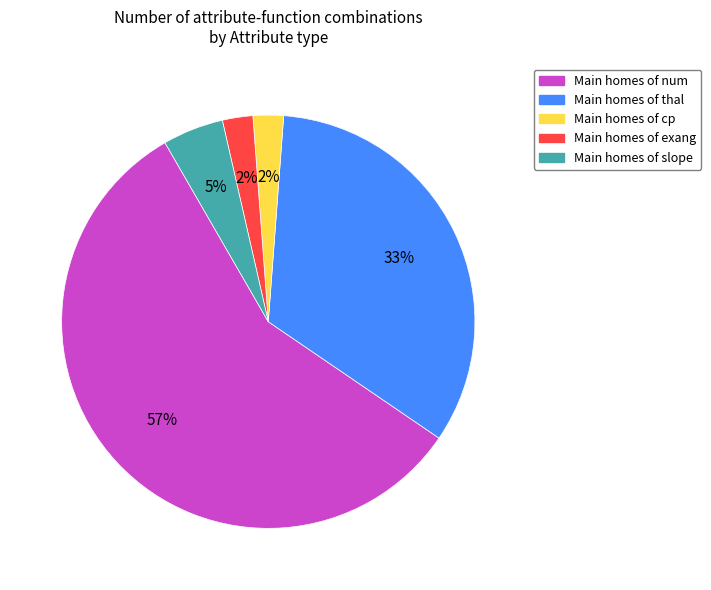

How many slices are in this pie chart?

5